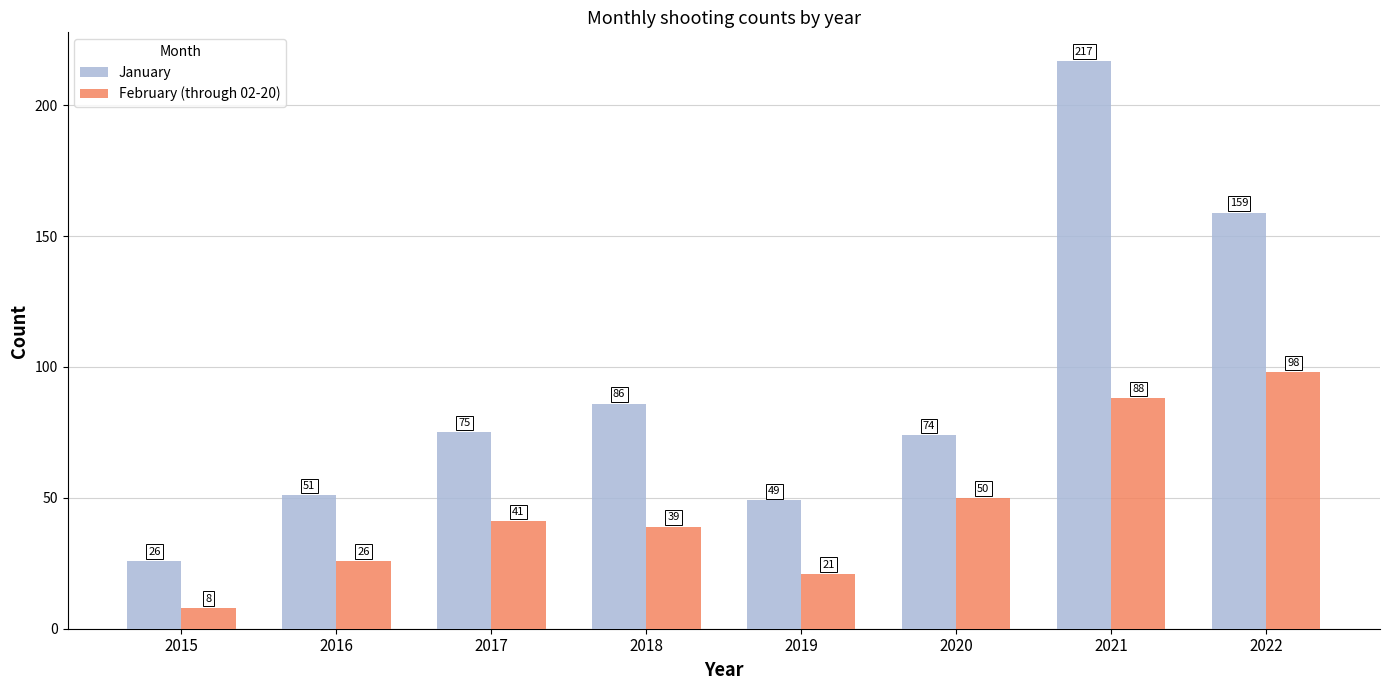

Are the bars horizontal?

No